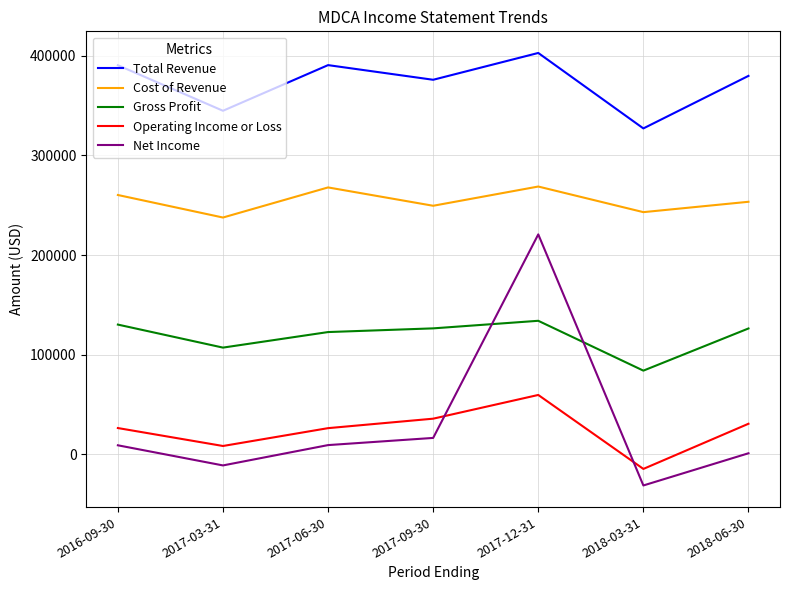

Where do Operating Income or Loss and Net Income first cross each other?

2017-09-30 and 2017-12-31